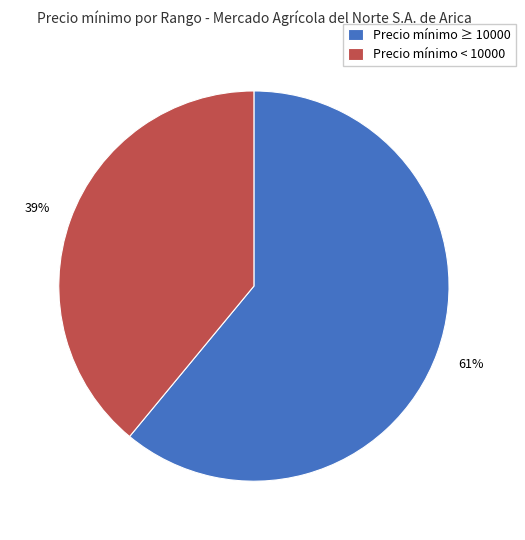

Is it true that Precio mínimo < 10000 is 39% of the pie?

True